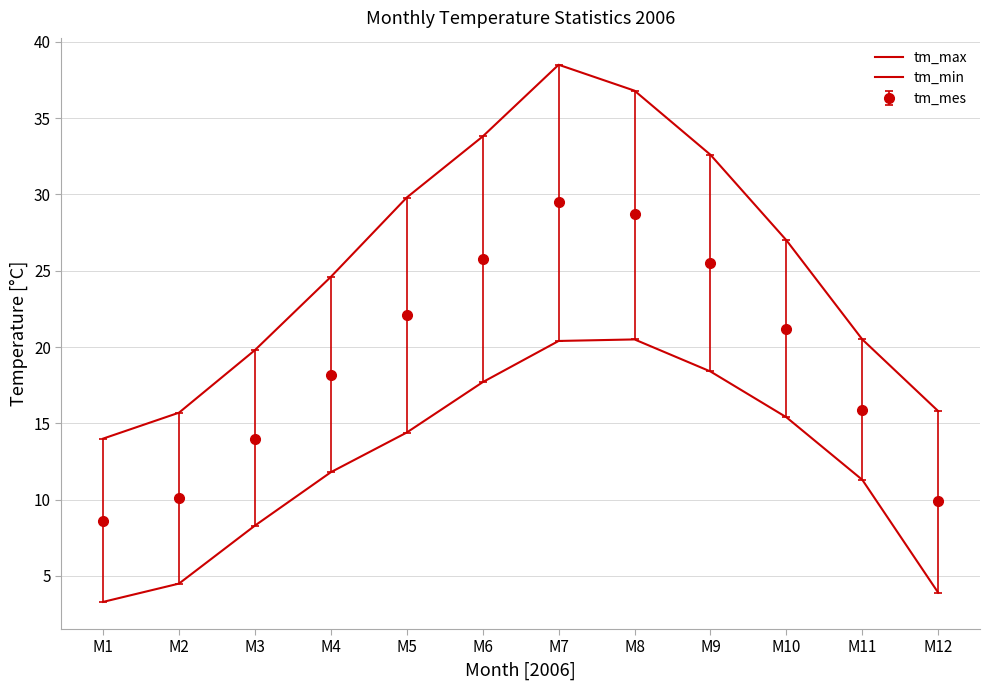

At how many categories does at least one series exceed 12?

12